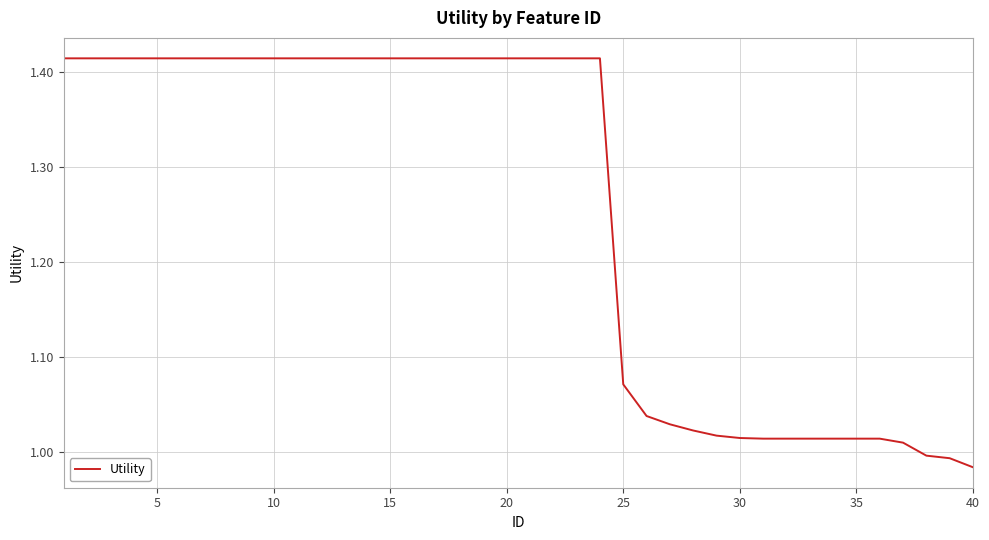

What is the difference between the maximum and minimum values?

0.4